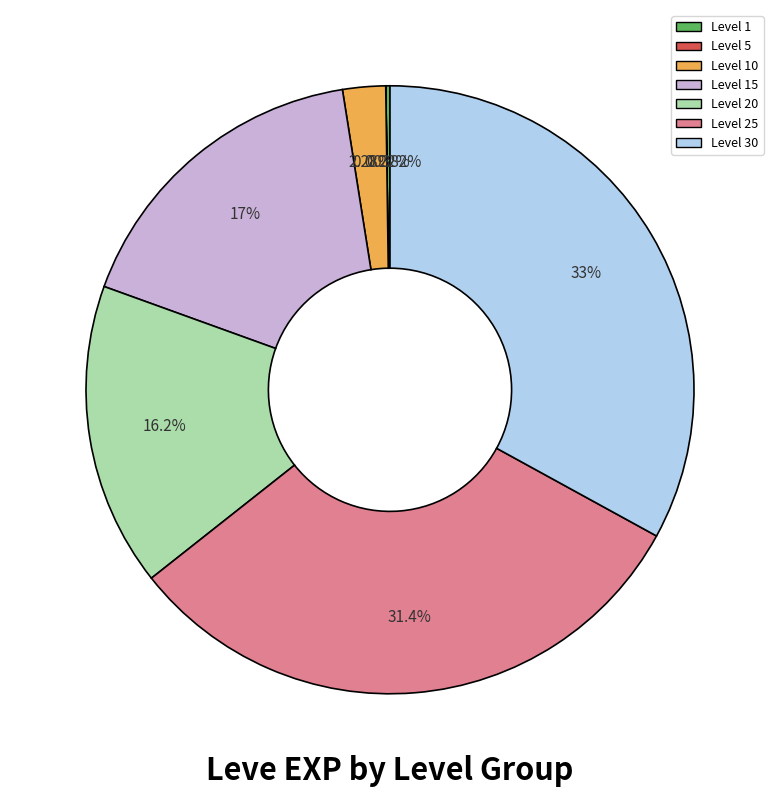

Is there any slice that represents more than half of the pie?

No